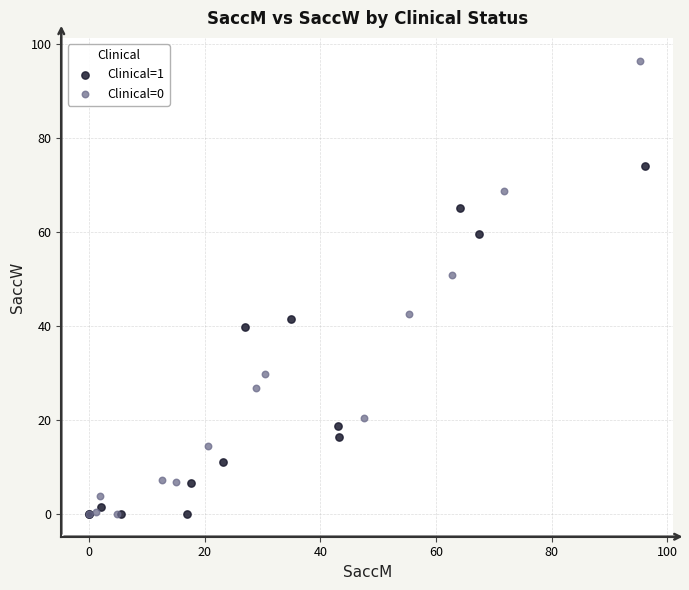

Which series has the widest spread of Y values?

Clinical=0